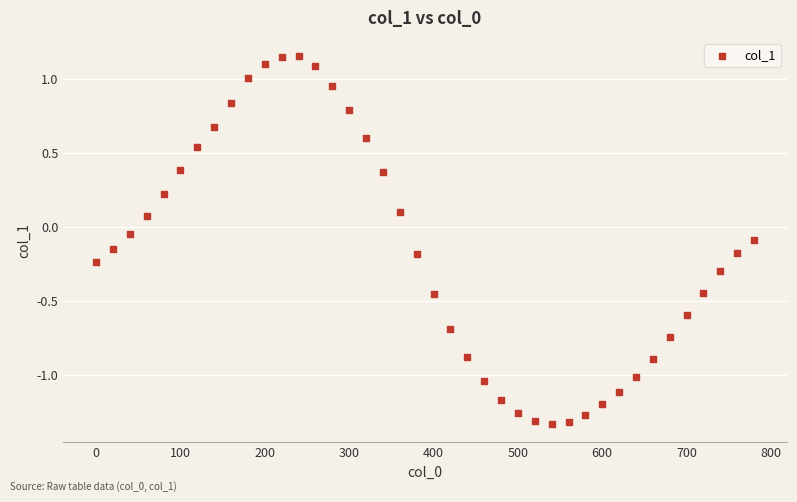

What is the range of Y values (max minus min)?

2.5